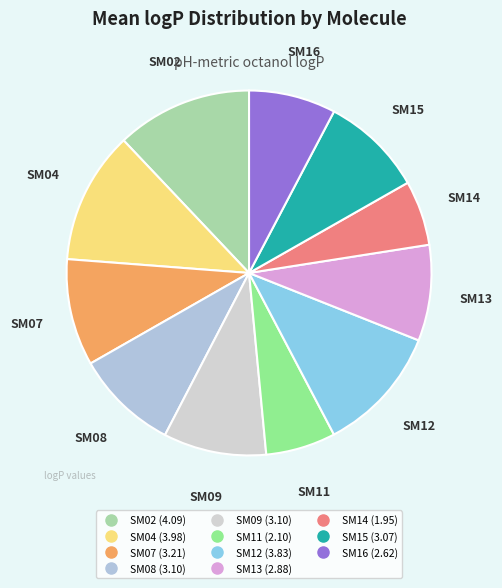

The SM16 slice represents 8% of the pie. True or false?

True